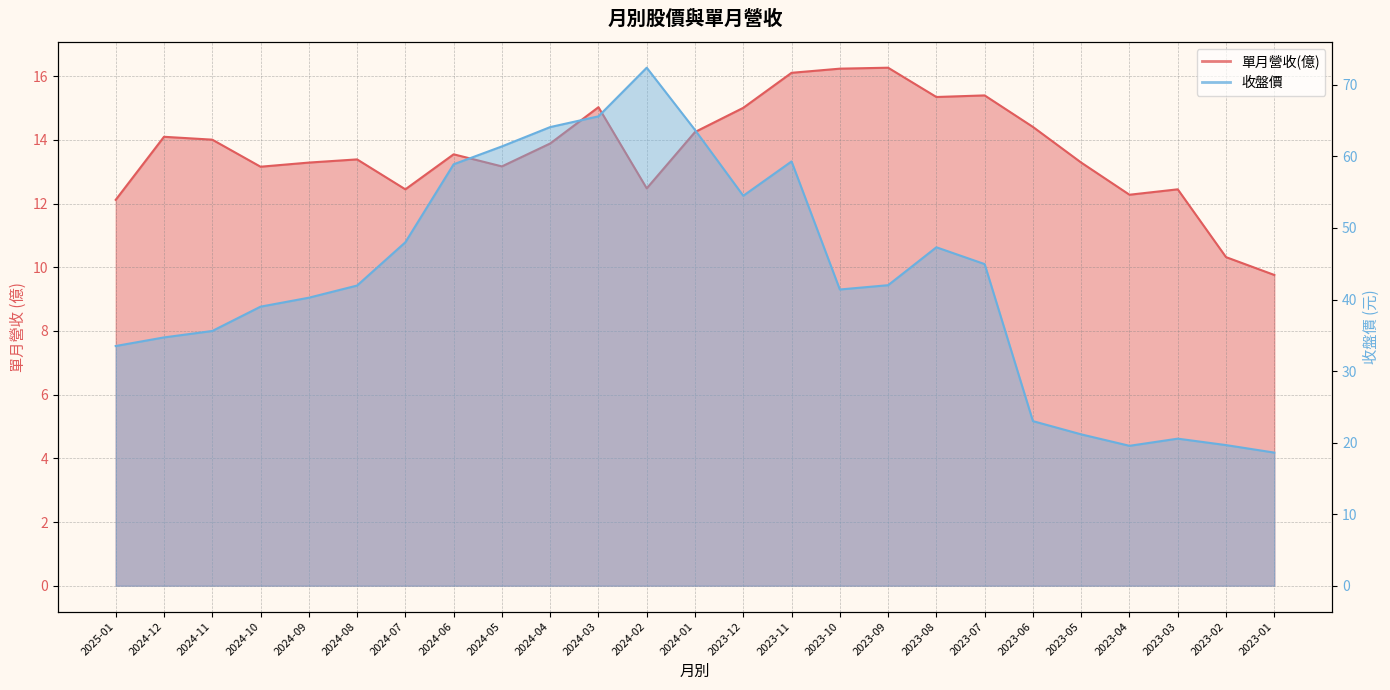

What is the sum of the 收盤價 values at 2023-12 and 2024-09?

94.8